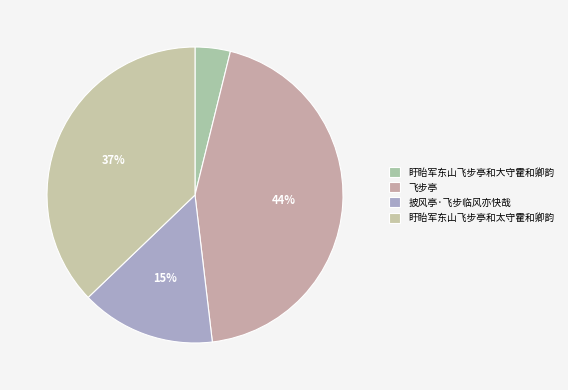

To the nearest percent, what portion does 盱眙军东山飞步亭和大守霍和卿韵 represent?

4%